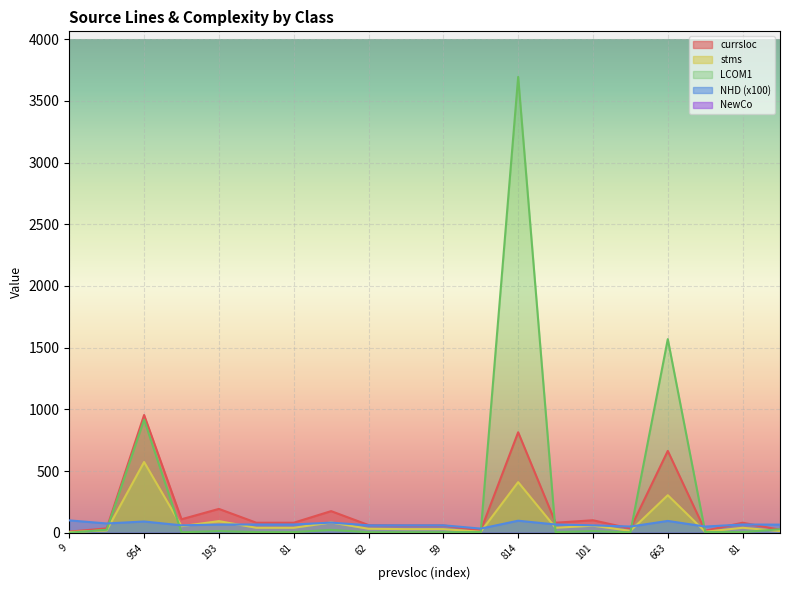

What is the sum of all NHD values?

1373.1